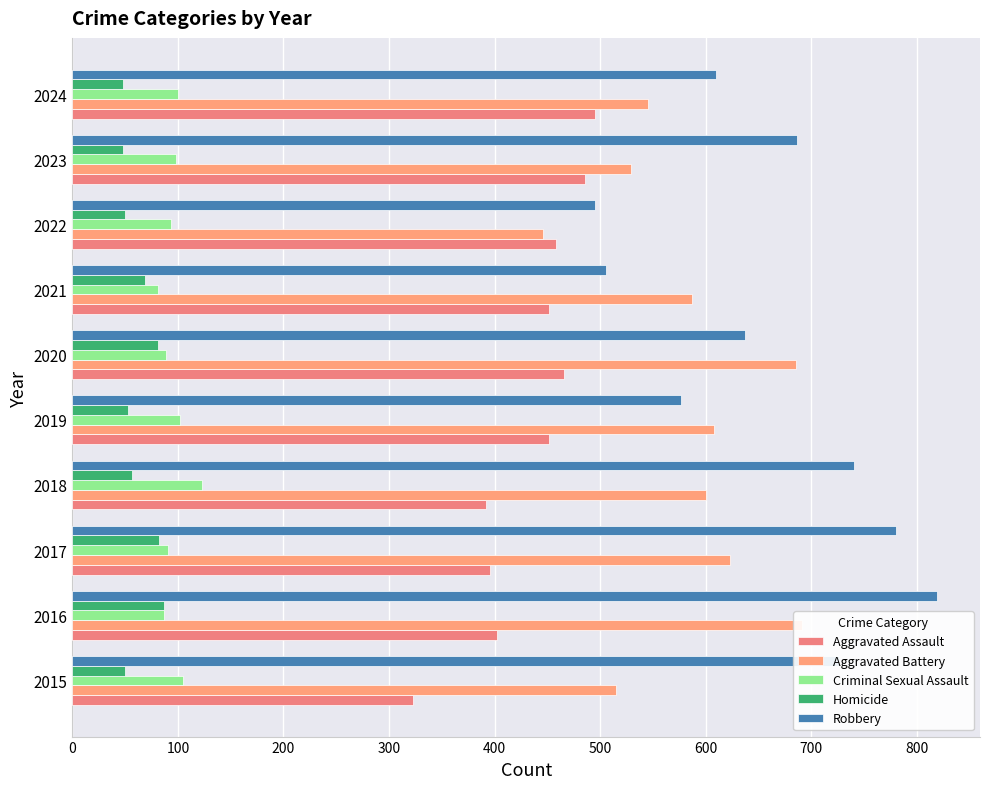

Count the number of data series in this chart.

5